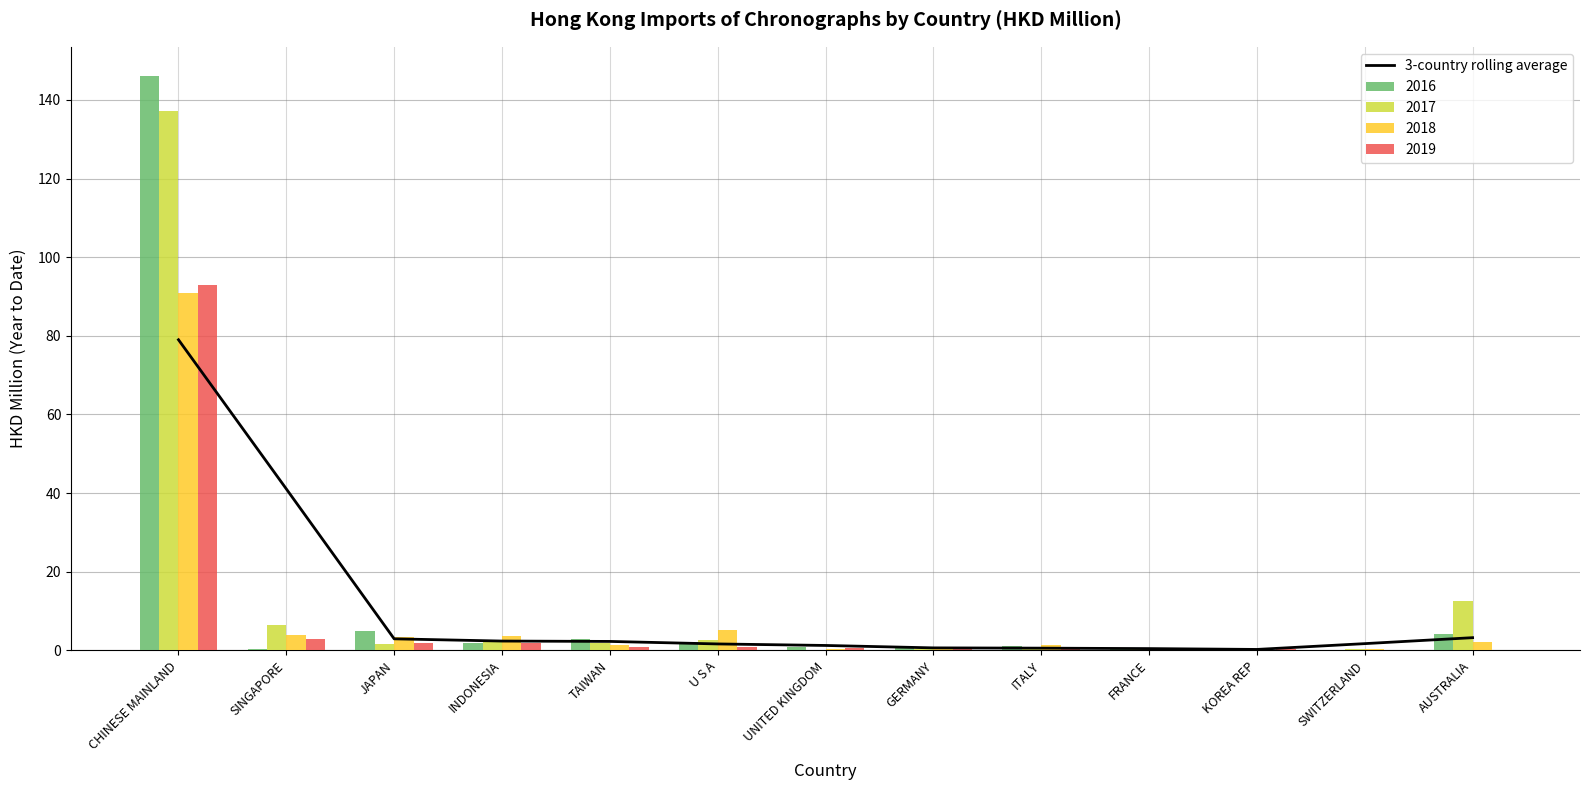

What is the label of the 9th bar from the left?

ITALY